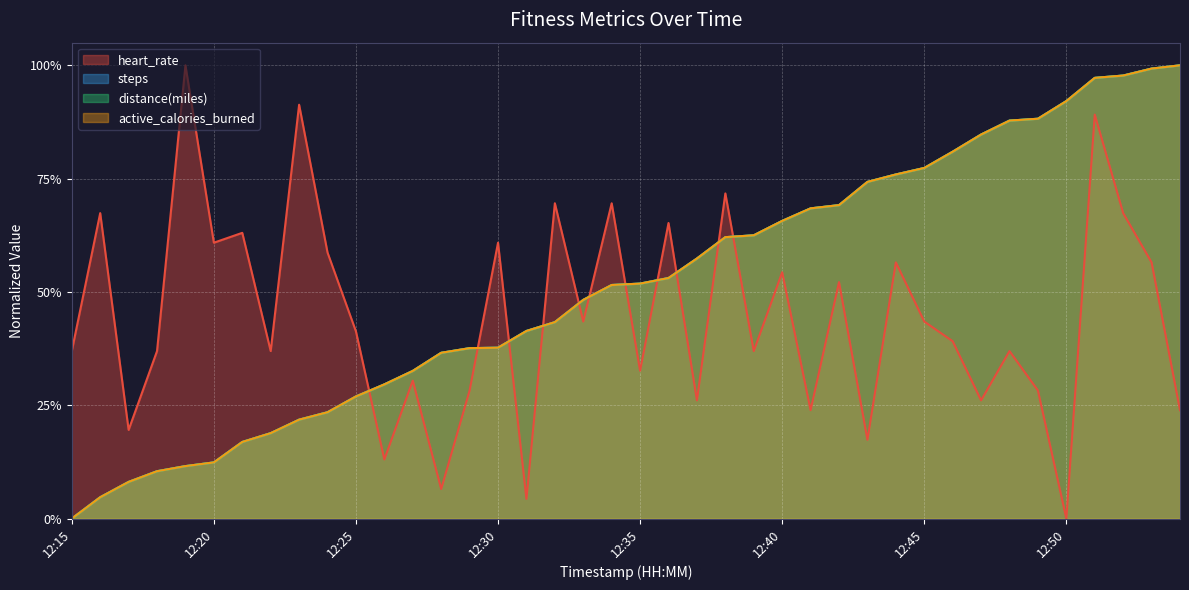

Reading right to left, list all the values displayed in this chart.

heart_rate: 0.2	0.6	0.7	0.9	0.0	0.3	0.4	0.3	0.4	0.4	0.6	0.2	0.5	0.2	0.5	0.4	0.7	0.3	0.7	0.3	0.7	0.4	0.7	0.0	0.6	0.3	0.1	0.3	0.1	0.4	0.6	0.9	0.4	0.6	0.6	1.0	0.4	0.2	0.7	0.4
steps: 1.0	1.0	1.0	1.0	0.9	0.9	0.9	0.8	0.8	0.8	0.8	0.7	0.7	0.7	0.7	0.6	0.6	0.6	0.5	0.5	0.5	0.5	0.4	0.4	0.4	0.4	0.4	0.3	0.3	0.3	0.2	0.2	0.2	0.2	0.1	0.1	0.1	0.1	0.0	0.0
distance: 1.0	1.0	1.0	1.0	0.9	0.9	0.9	0.8	0.8	0.8	0.8	0.7	0.7	0.7	0.7	0.6	0.6	0.6	0.5	0.5	0.5	0.5	0.4	0.4	0.4	0.4	0.4	0.3	0.3	0.3	0.2	0.2	0.2	0.2	0.1	0.1	0.1	0.1	0.0	0.0
active_calories_burned: 1.0	1.0	1.0	1.0	0.9	0.9	0.9	0.8	0.8	0.8	0.8	0.7	0.7	0.7	0.7	0.6	0.6	0.6	0.5	0.5	0.5	0.5	0.4	0.4	0.4	0.4	0.4	0.3	0.3	0.3	0.2	0.2	0.2	0.2	0.1	0.1	0.1	0.1	0.0	0.0